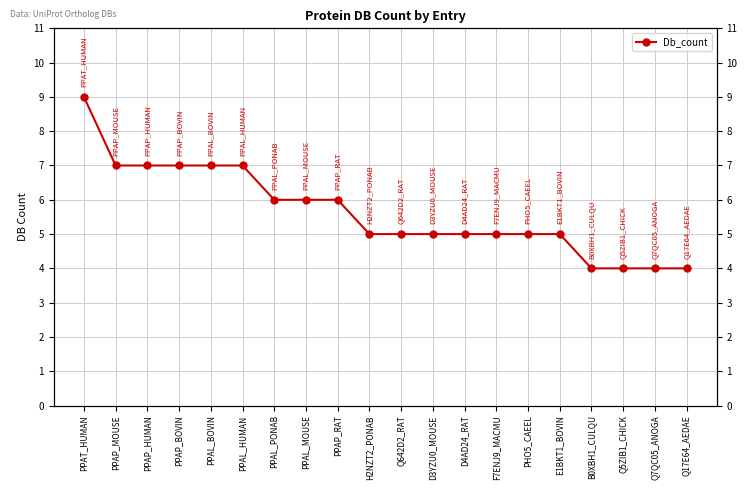

What is the value of the 13th point from the left?

5